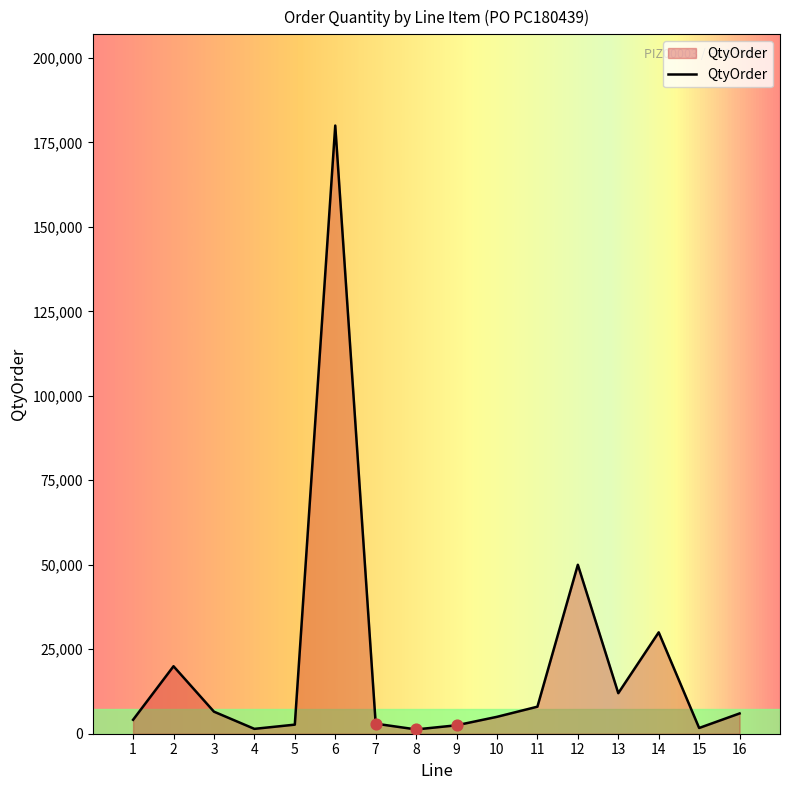

Is it true that the value at 3 is 6528?

True